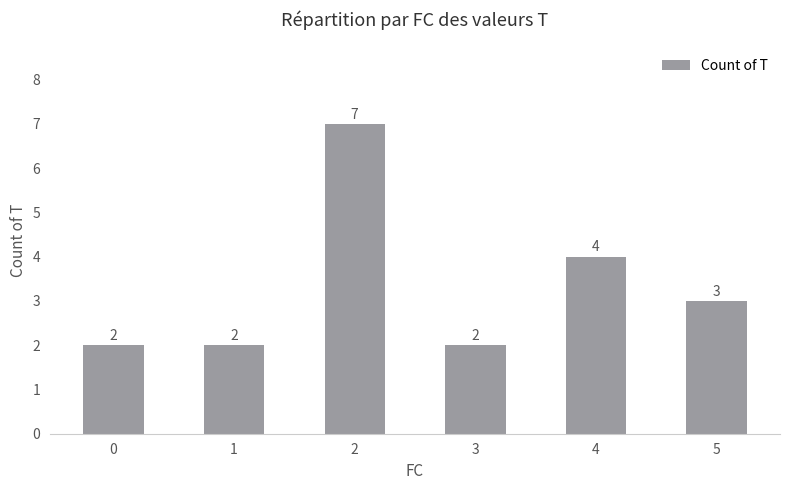

Between 3 and 2, which is larger?

2